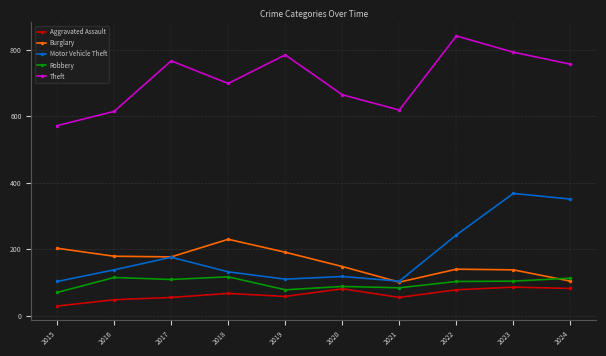

Which series changed the most between 2020 and 2022?

Theft